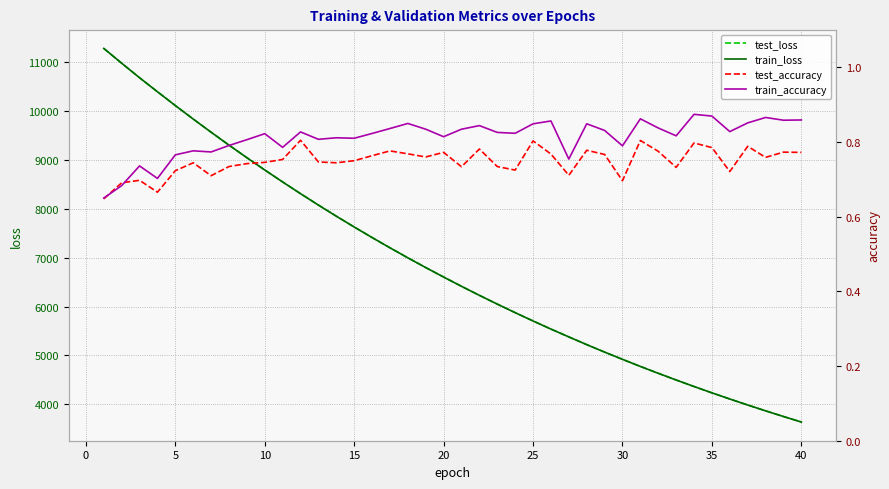

Is this an area chart (filled region under the line)?

No